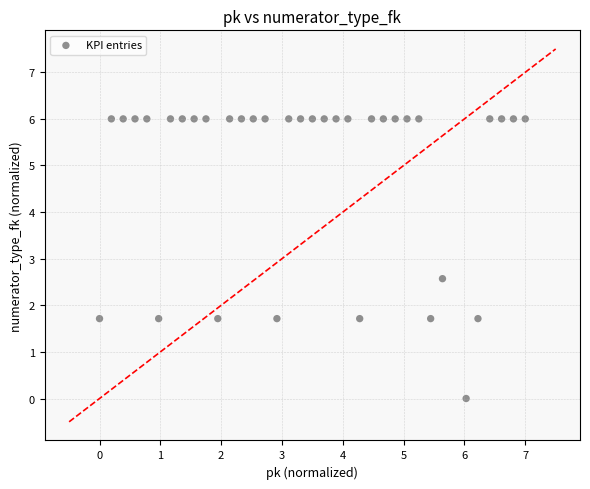

What Y value in the scatter plot is closest to 3?

2.6